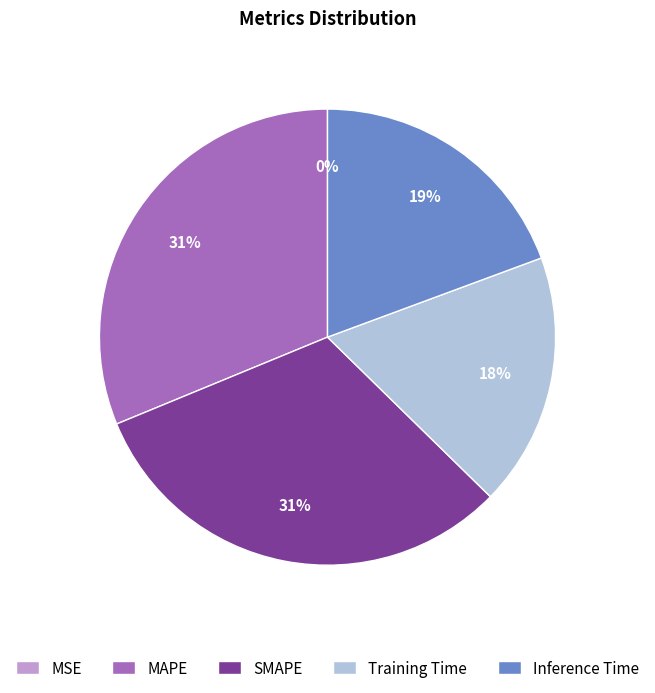

To the nearest percent, what is the difference between the SMAPE and Training Time slice percentages?

13%